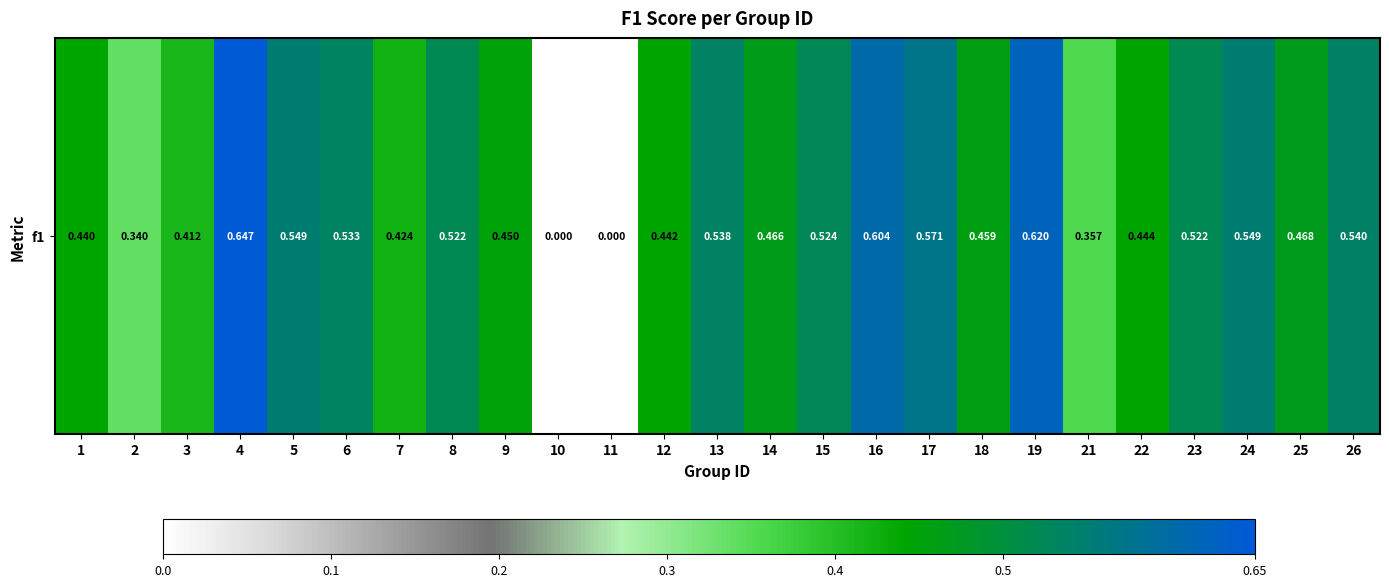

How many values exceed 0?

23